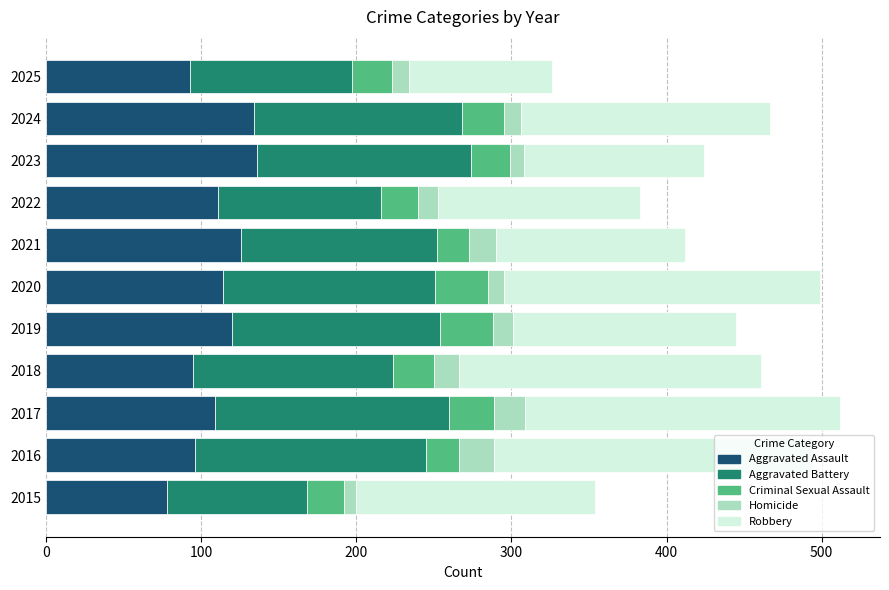

What are all the series names shown in the legend?

Aggravated Assault, Aggravated Battery, Criminal Sexual Assault, Homicide, Robbery